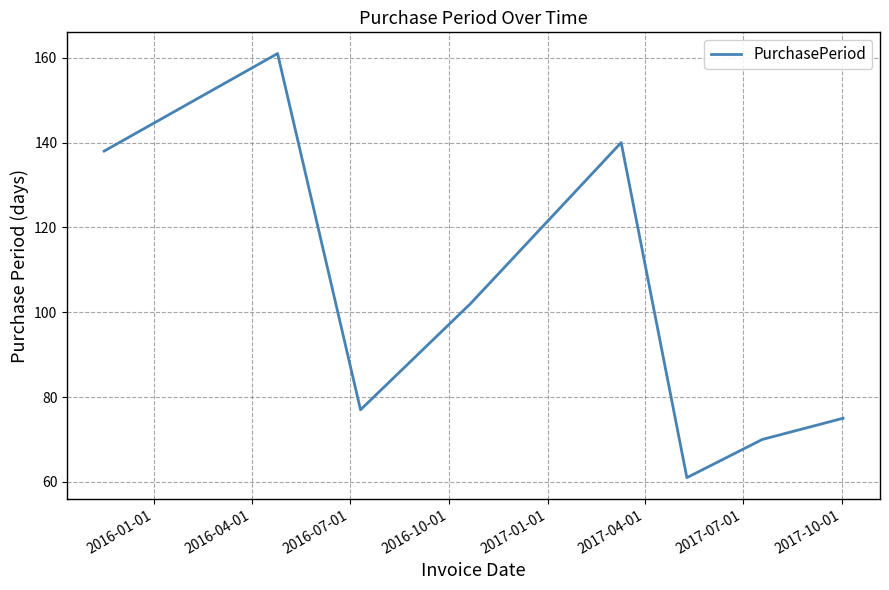

What is the minimum value shown in the chart?

61